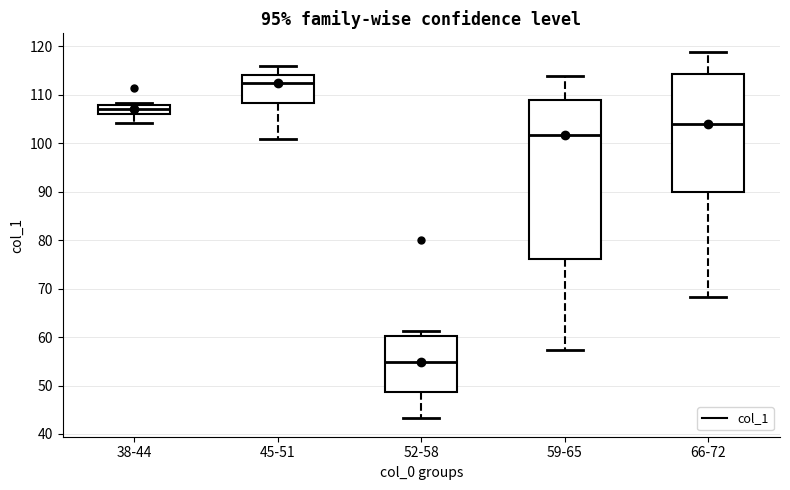

Reading left to right, transcribe this box plot: for each box, give where its median line is, the range the box spans, and where its two whiskers end, as read against the y-axis. The values are not printed on the chart, so give them approximately, as read against the axis.

38-44: median 107, box 106 to 108, whiskers 104 to 108 (just above the box's upper edge)
45-51: median 112, box 108 to 114, whiskers 101 to 116
52-58: median 55, box 49 to 60, whiskers 43 to 61
59-65: median 102, box 76 to 109, whiskers 57 to 114
66-72: median 104, box 90 to 114, whiskers 68 to 119